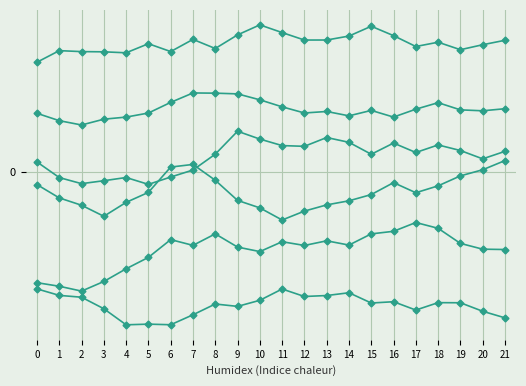

Is this an area chart (filled region under the line)?

No